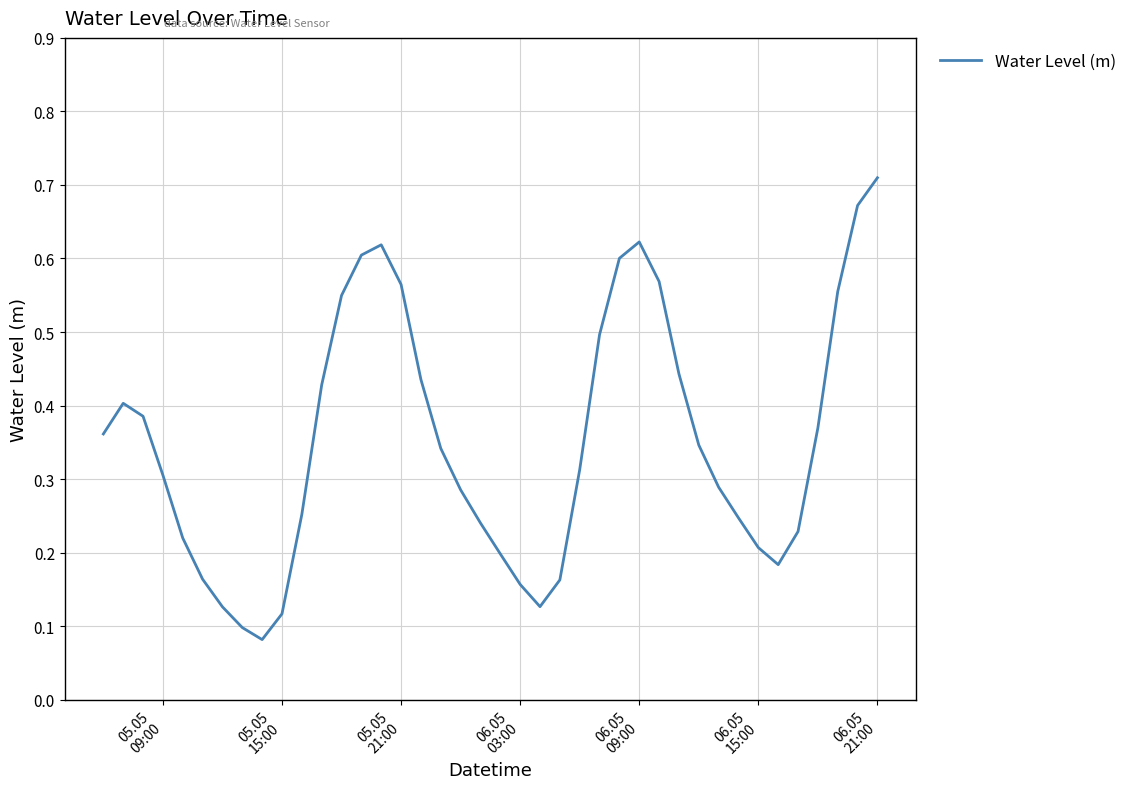

What is the difference between the maximum and second lowest values?

0.6